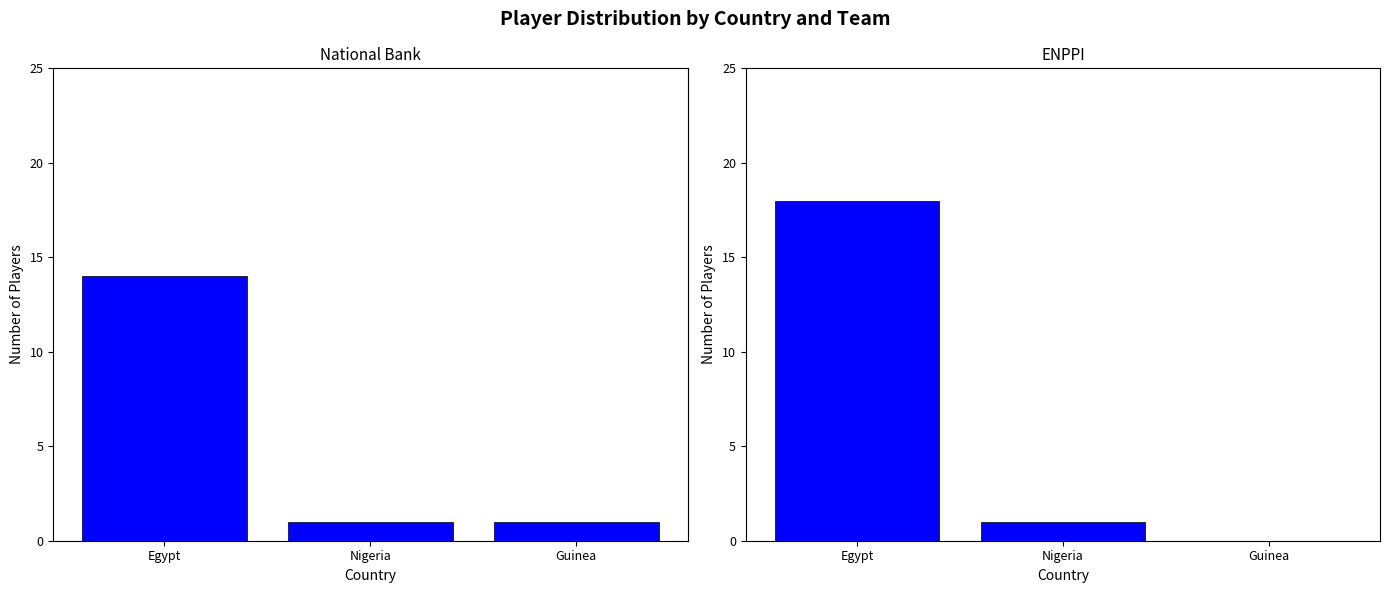

Rank the series at Egypt from lowest to highest value.

National Bank, ENPPI